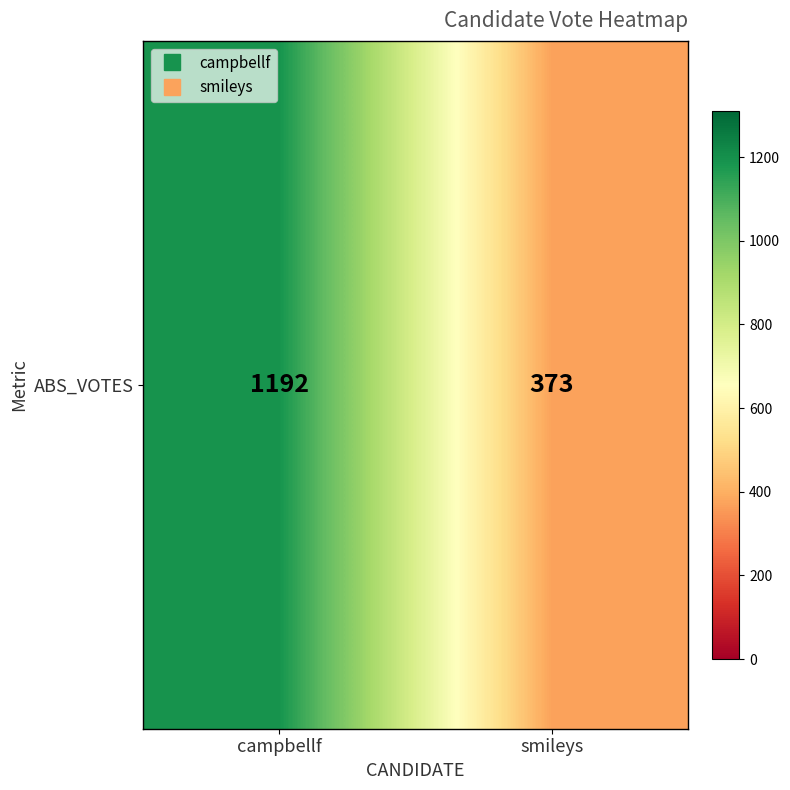

How many data points are less than 1192?

1